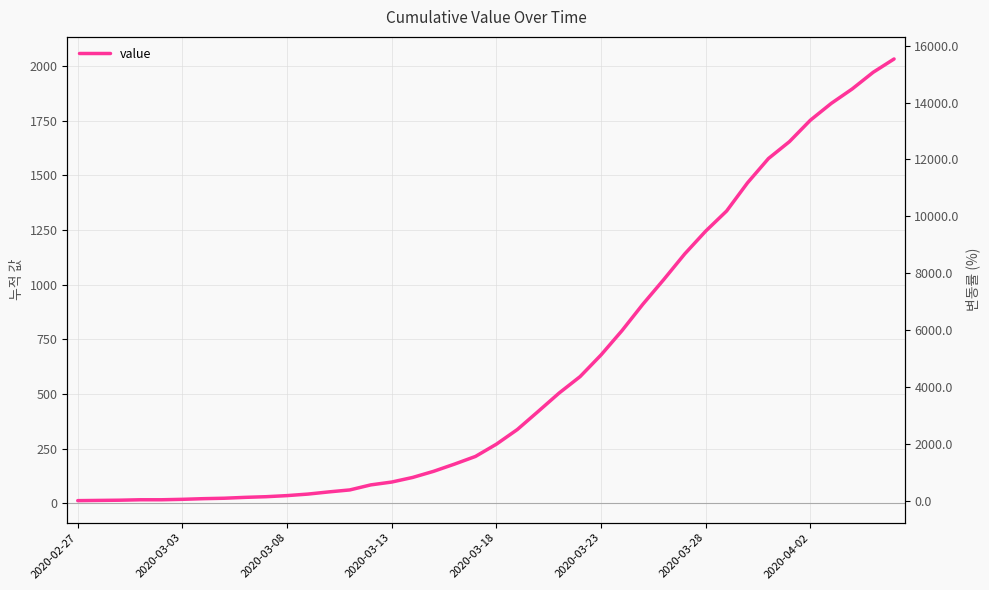

What is the value of the 5th point from the left?

17